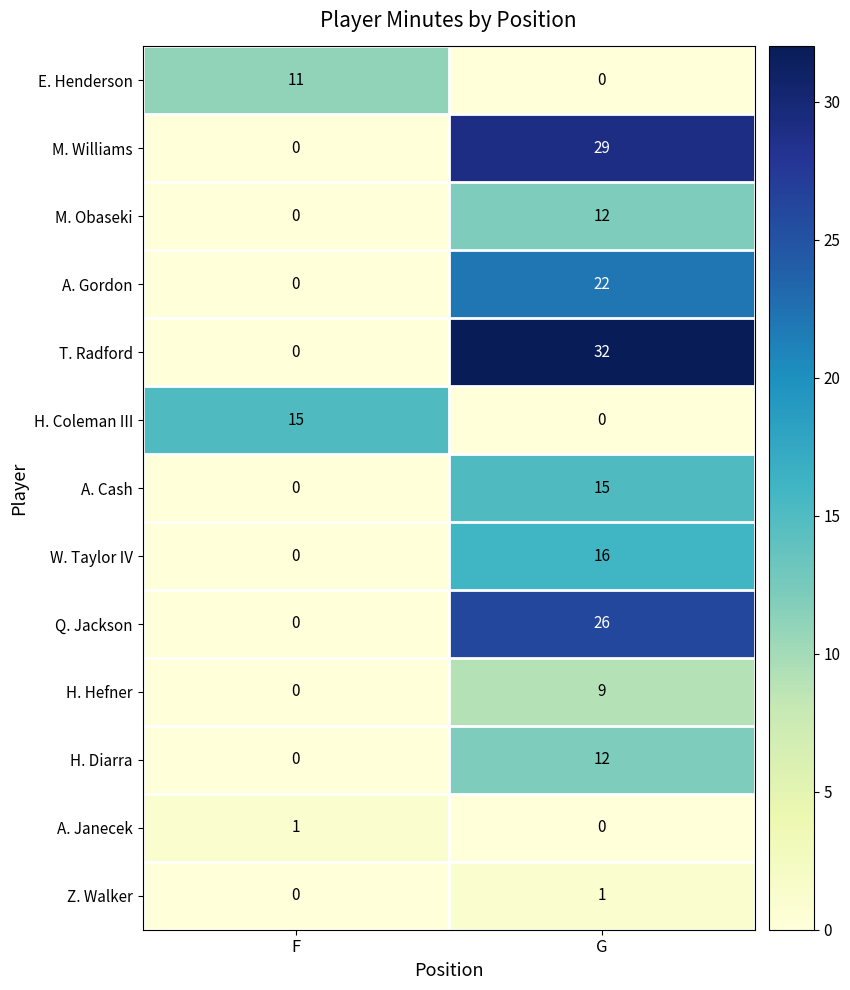

What is the average value of the A. Cash series?

8